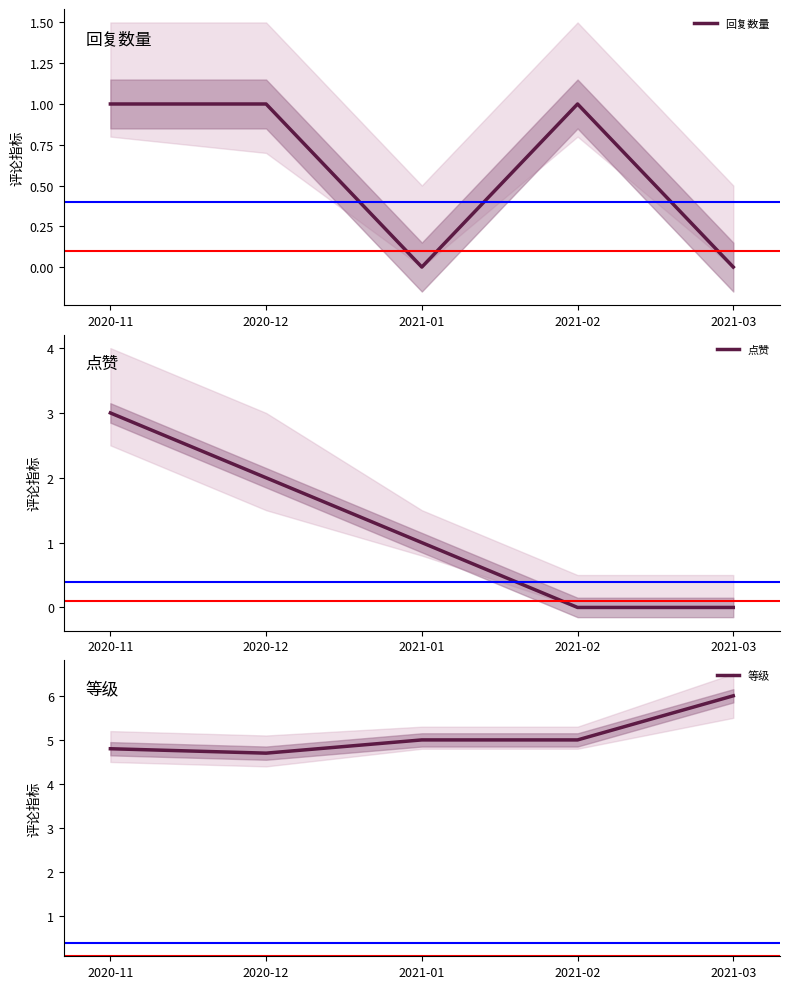

Which series has the largest total across all categories?

等级